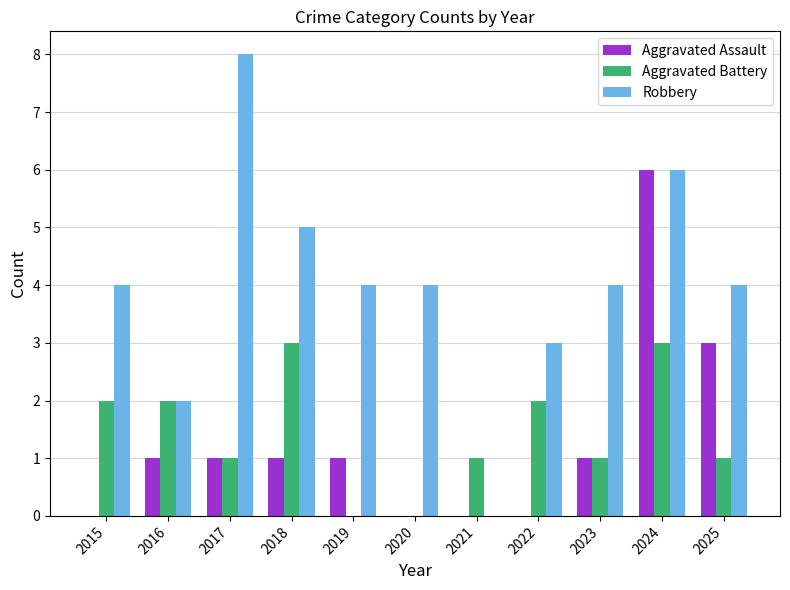

What is the total value across all series at 2020?

4